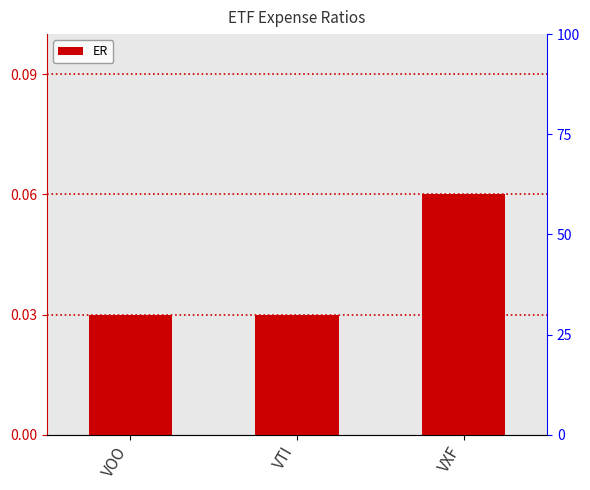

The value at VTI is 0.0. True or false?

False